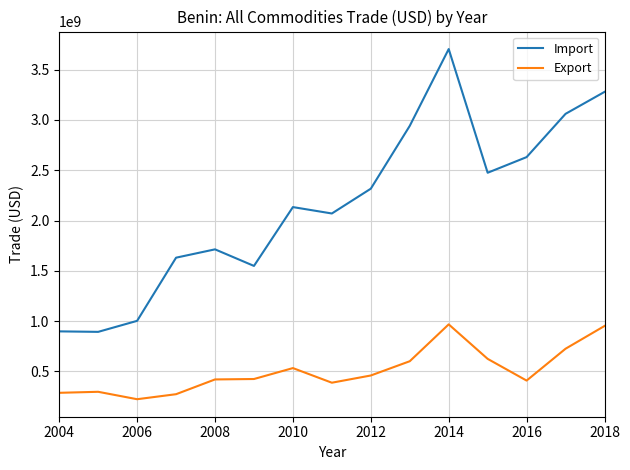

Rank the series by their maximum value, from highest to lowest.

Import, Export